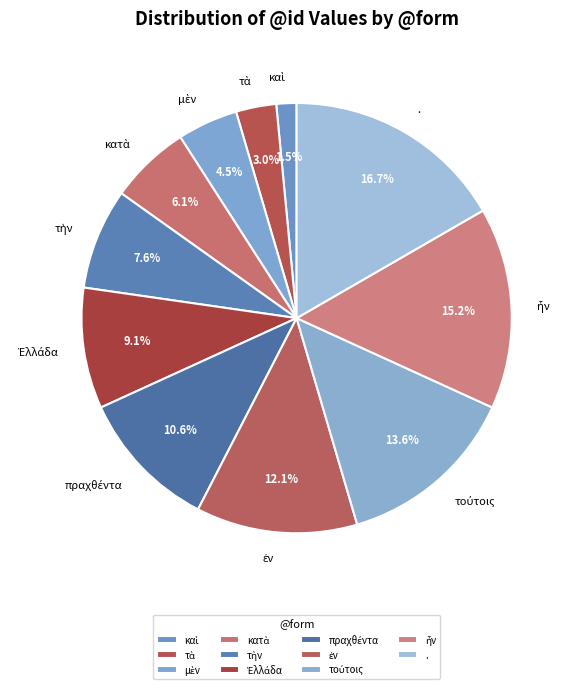

Is it true that . is 29% of the pie?

False